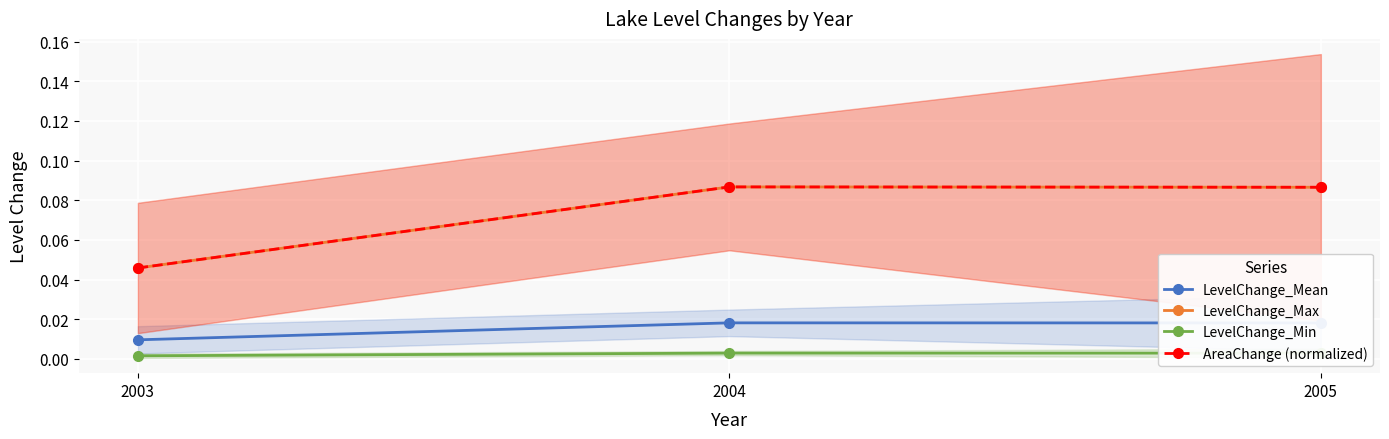

Is it true that LevelChange_Max equals 0.0 at 2004?

False